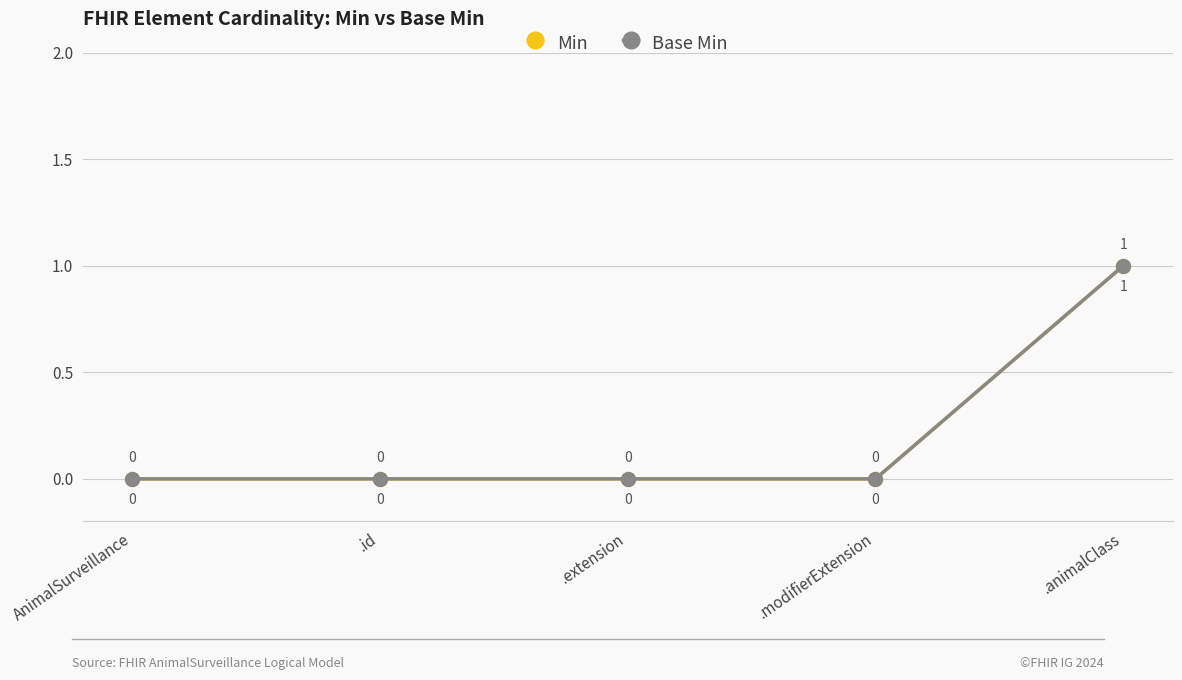

True or false: Min and Base Min cross at least once.

False